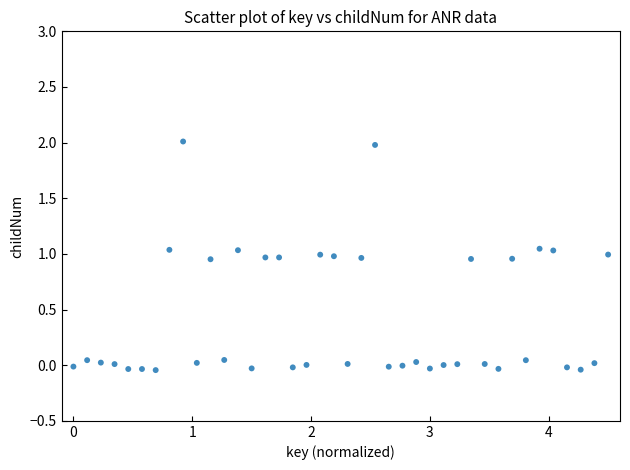

What is the range of X values (max minus min)?

4.5